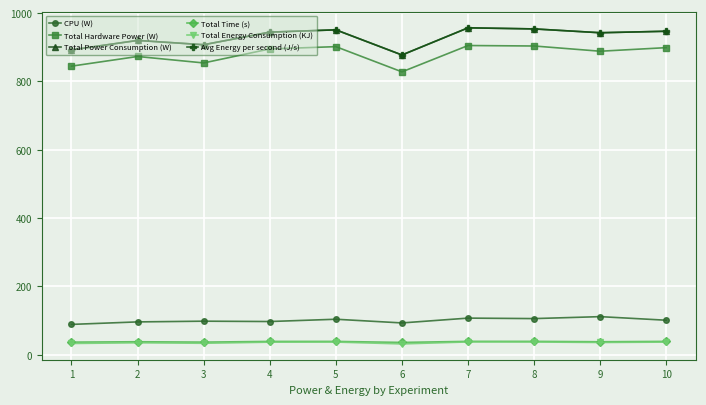

The Total Energy Consumption (KJ) series shows 51.5 at 4. True or false?

False